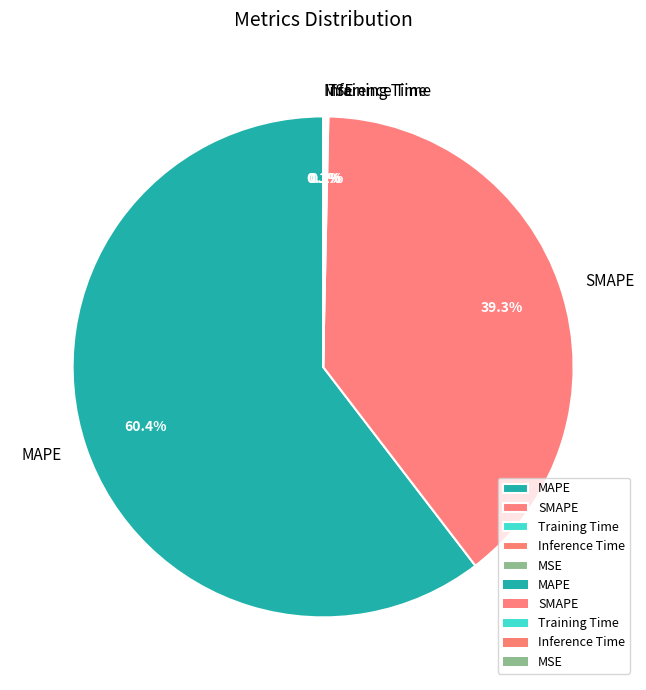

What portion of the pie excludes SMAPE?

60.7%